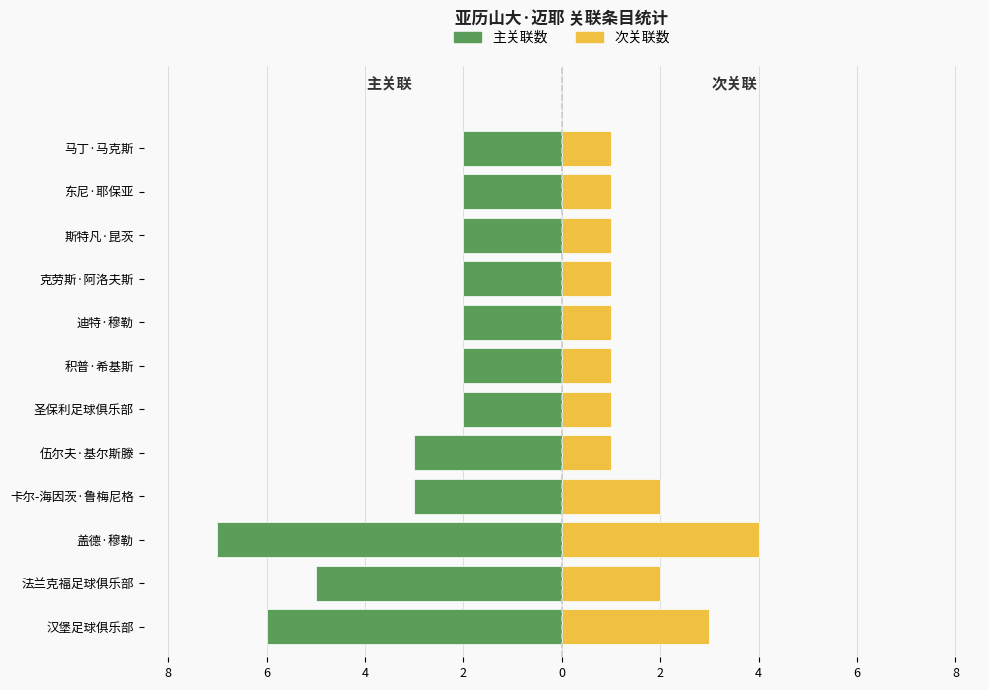

How many categories are shown in the chart?

12